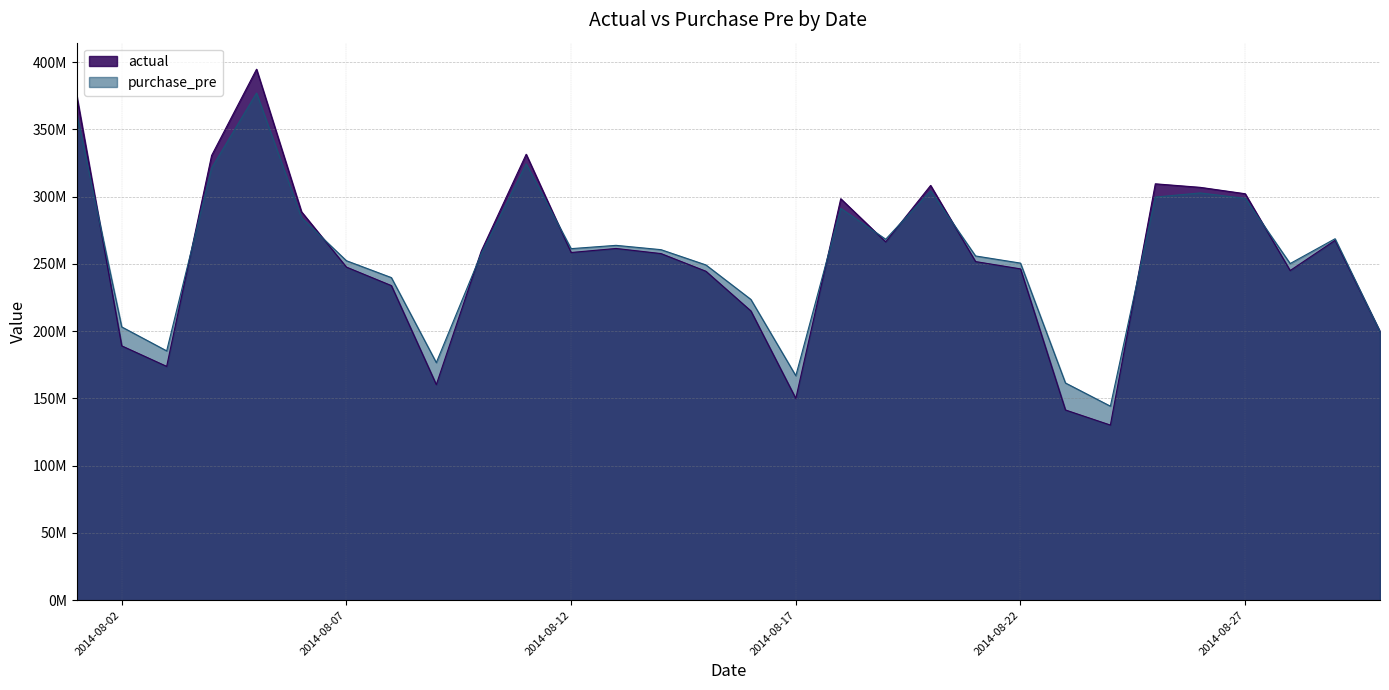

Reading left to right, what are all the values shown in this chart?

actual: 374884735	189092130	173825397	330640884	394780870	288821016	247646474	233903717	160262764	259534870	331550471	258493673	261506619	257702660	244551620	215059736	149978271	298499146	266401973	308378692	251763517	246316056	141412027	130195484	309574223	306945089	302194801	245082751	267554713	199708772
purchase_pre: 361394560	203178272	185364112	321331776	377052896	284282880	252397088	239850688	176654336	257624272	324389792	261372016	263822880	260615056	249256560	223624896	166887248	291335456	268365664	304327520	255931360	250617408	161501056	144249232	299727360	302777152	298771712	250287616	268729472	199708772